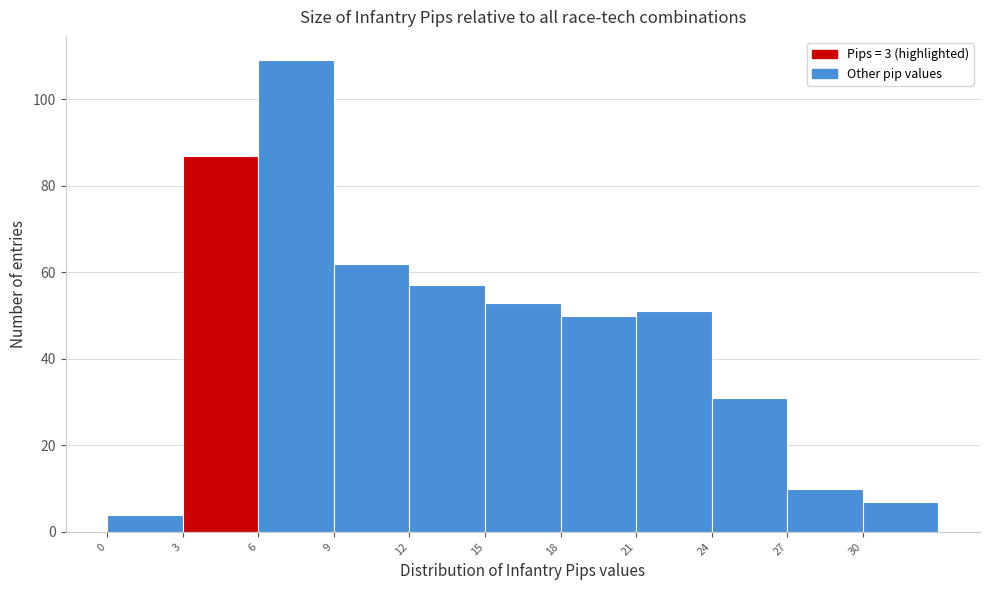

What is the height of the bar covering 30 to 33 on the x-axis? The values are not printed on the chart, so give them approximately, as read against the axis.

8